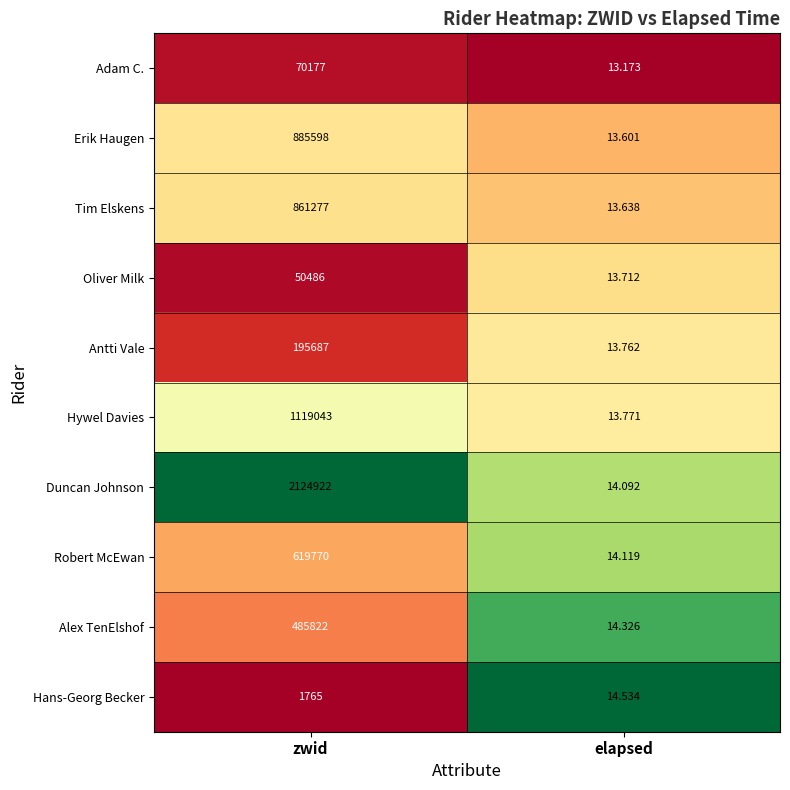

Where is Alex TenElshof nearest to the value 242918?

elapsed